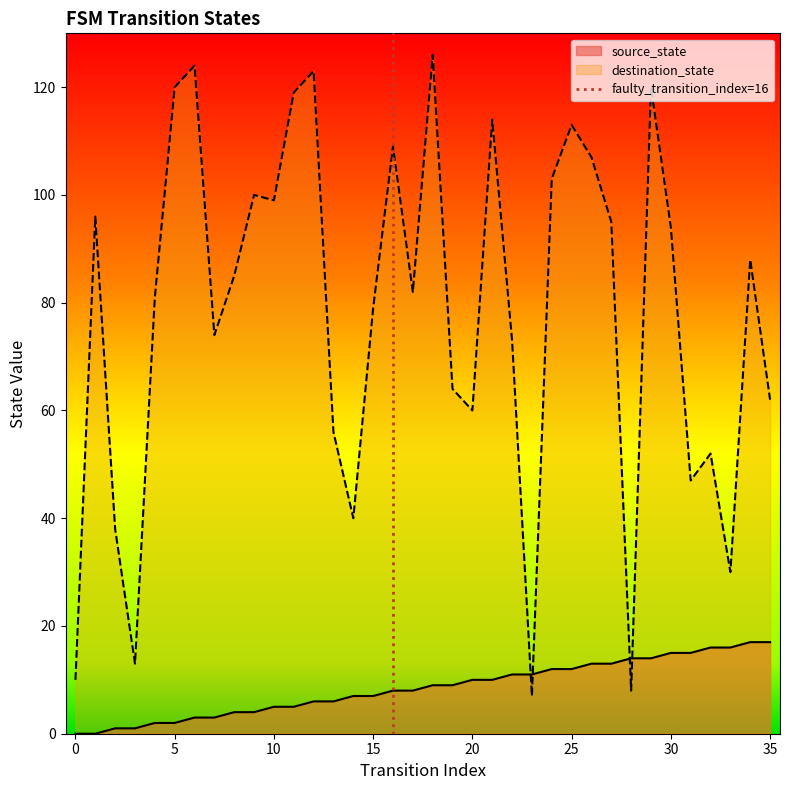

True or false: destination_state has a value of 24 at 20.

False